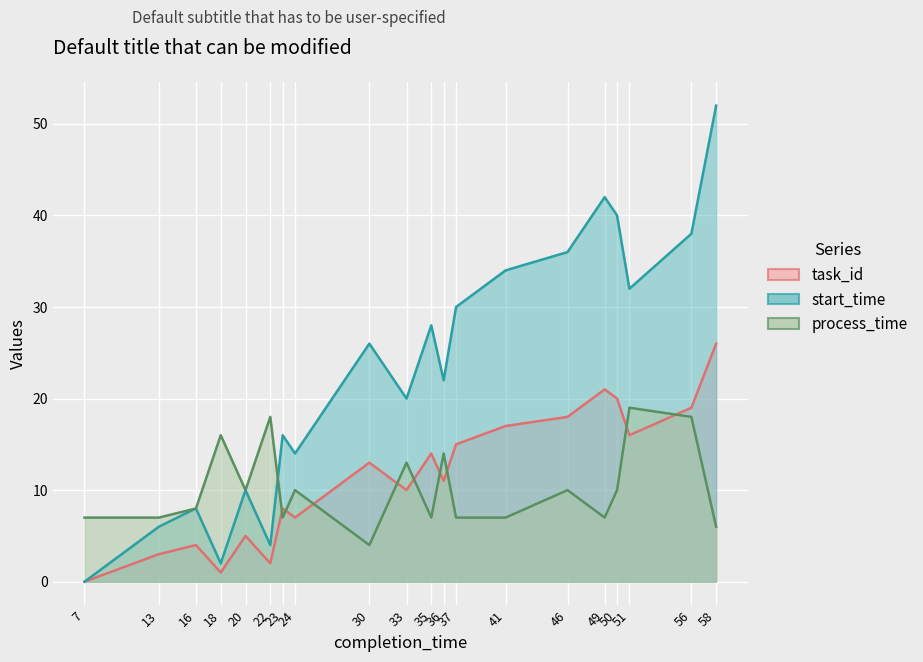

List the labels in order of task_id value, largest first.

58, 49, 50, 56, 46, 41, 51, 37, 35, 30, 36, 33, 23, 24, 20, 16, 13, 22, 18, 7